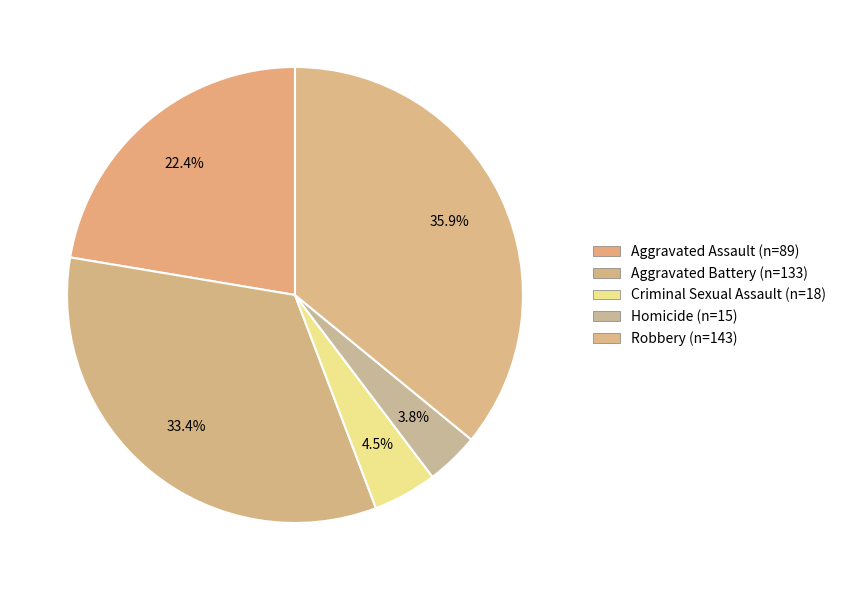

Is it true that Aggravated Assault is 32% of the pie?

False